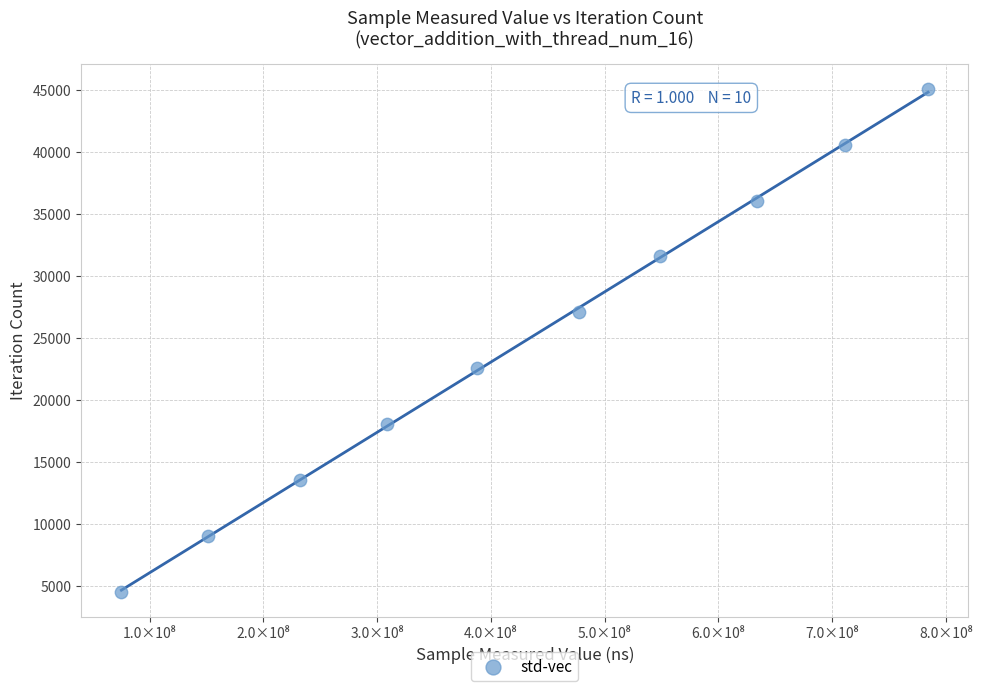

What is the range of Y values (max minus min)?

40572